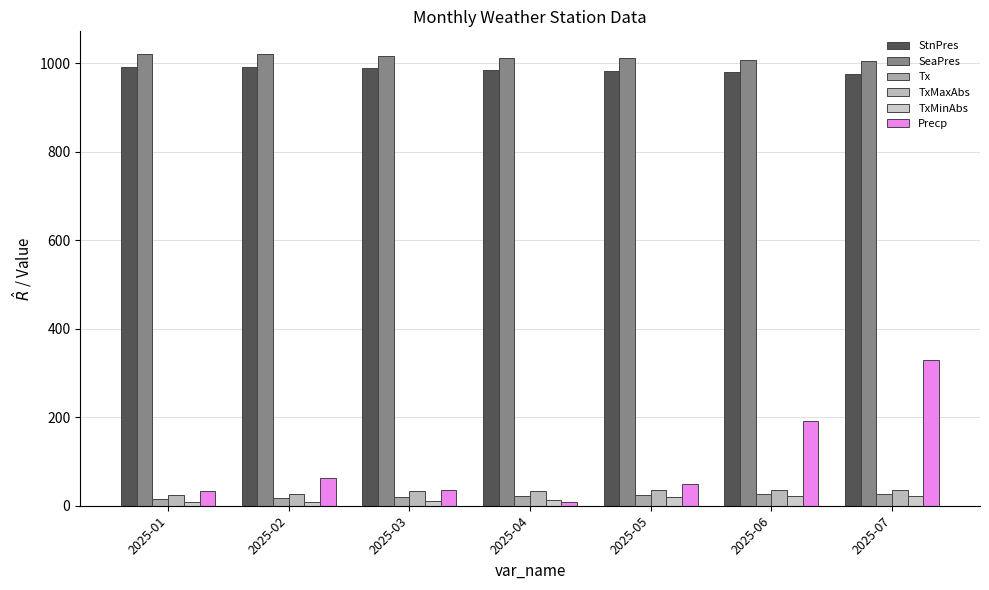

Where is TxMinAbs nearest to the value 15?

2025-04